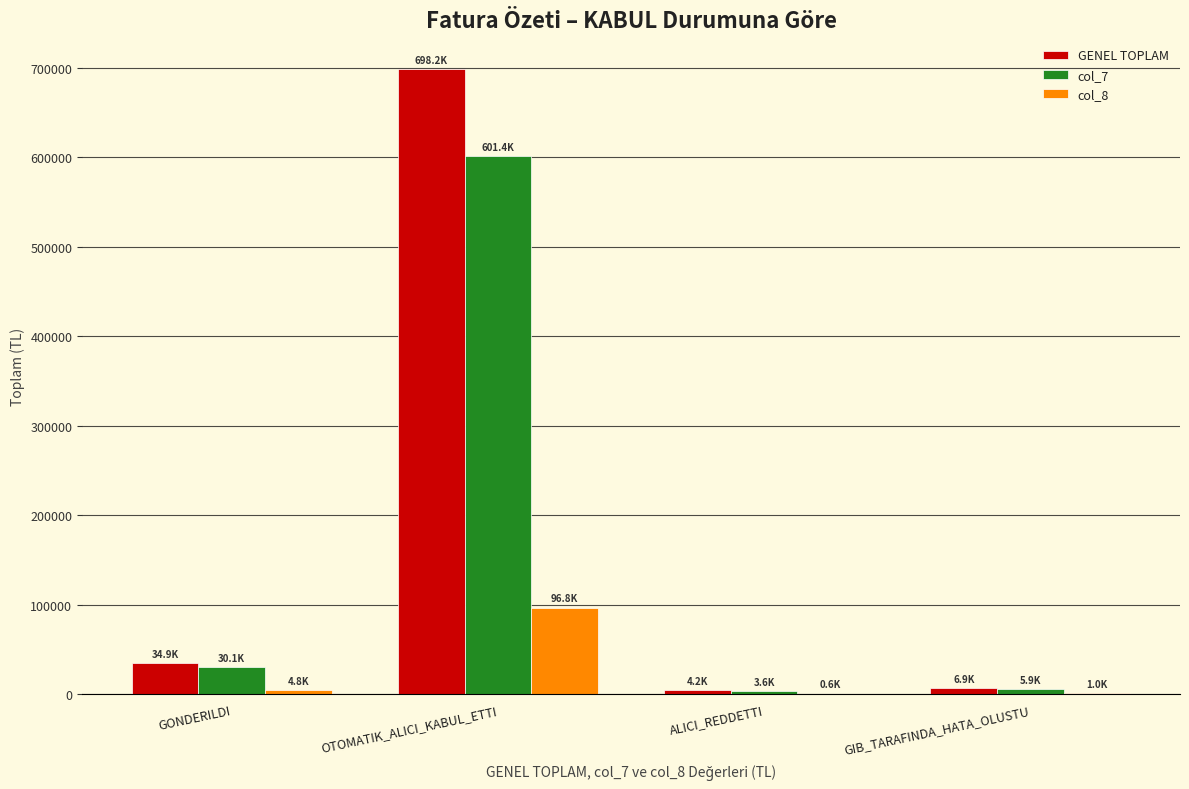

What is the total value across all series at OTOMATIK_ALICI_KABUL_ETTI?

1396443.9